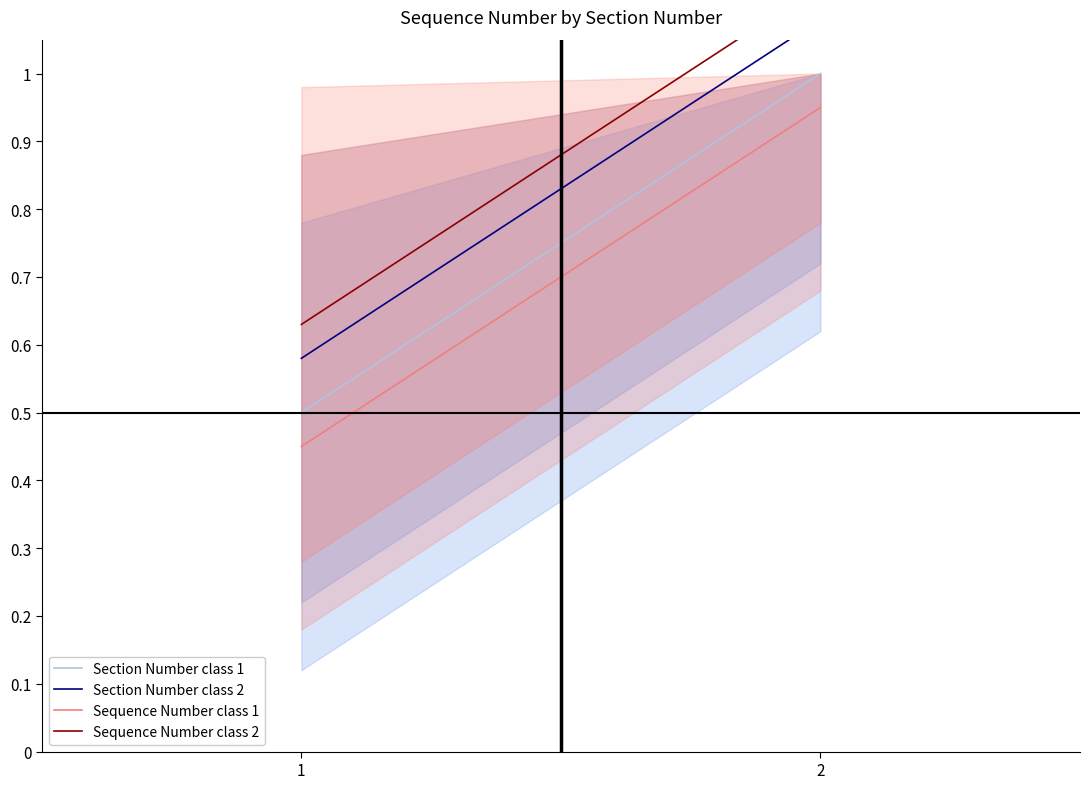

At which category is the sum across all series the highest?

2